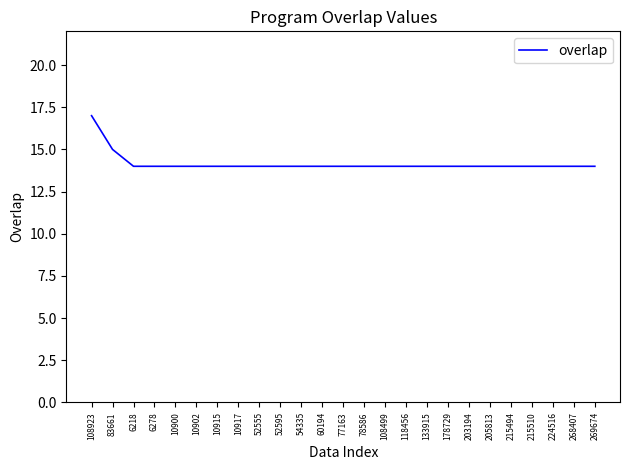

What is the ratio of the value at 52555 to the value at 224516?

1.0